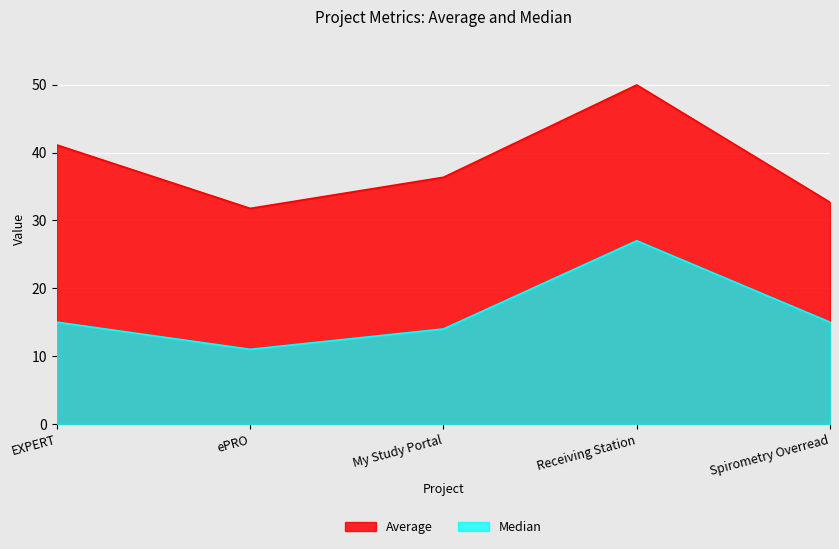

What is the average value of the Median series?

16.4